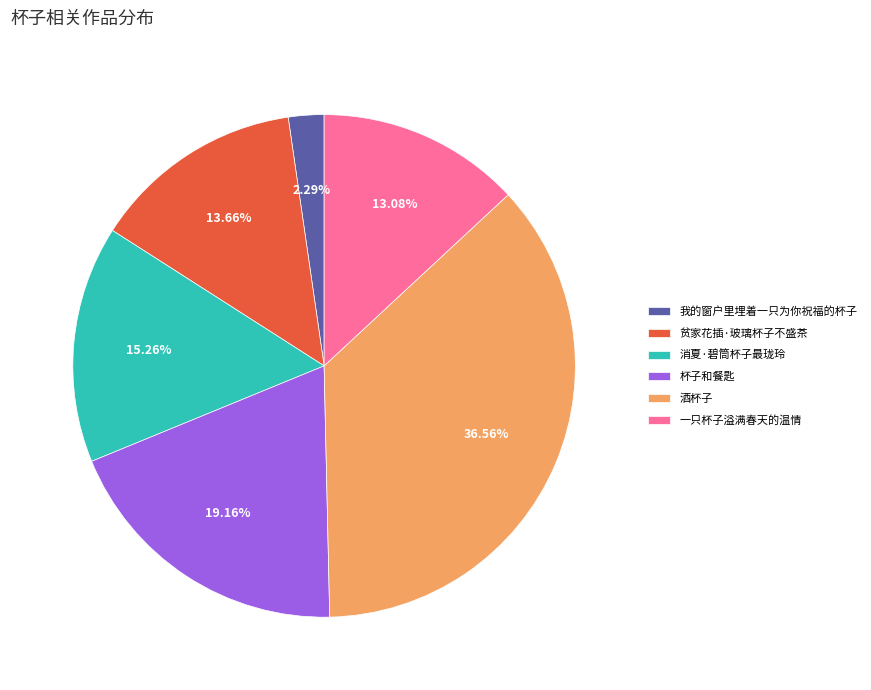

To the nearest percent, what is the difference between the largest and smallest slice percentages?

34%